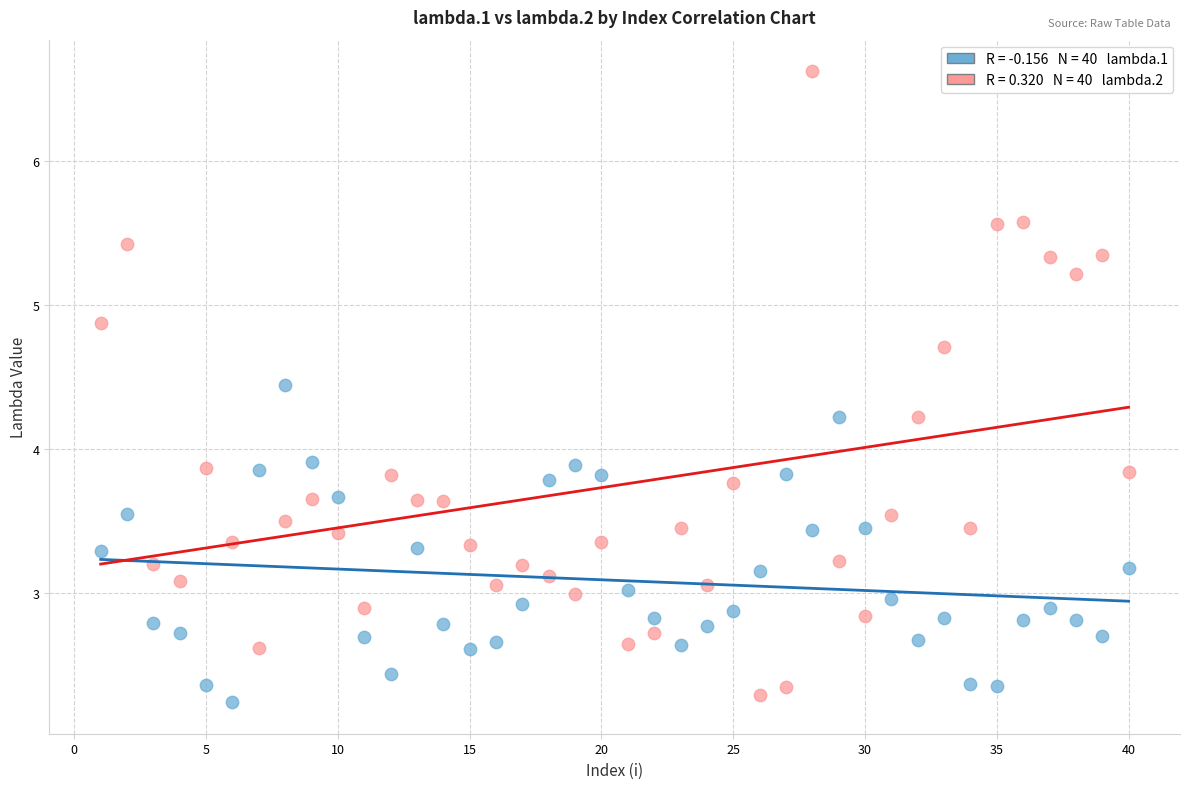

Across all data points, what is the range of Y values (max minus min)?

4.4